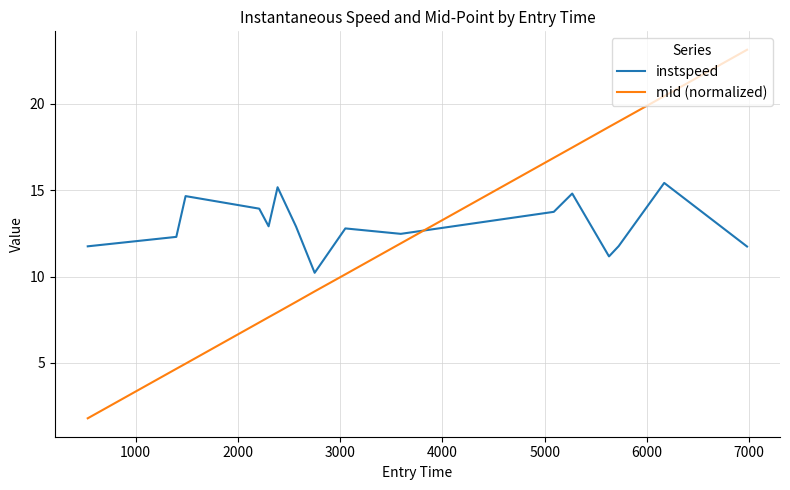

Which series has the widest spread of values?

mid (normalized)